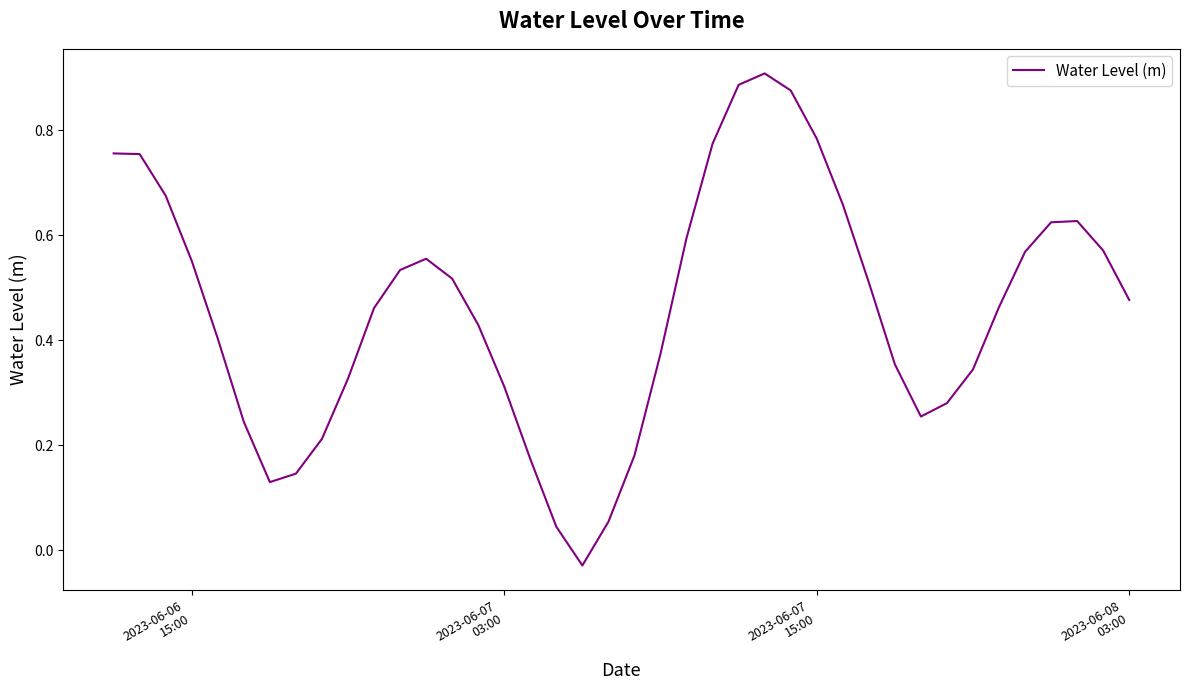

Does the chart display data point markers on the line(s)?

No